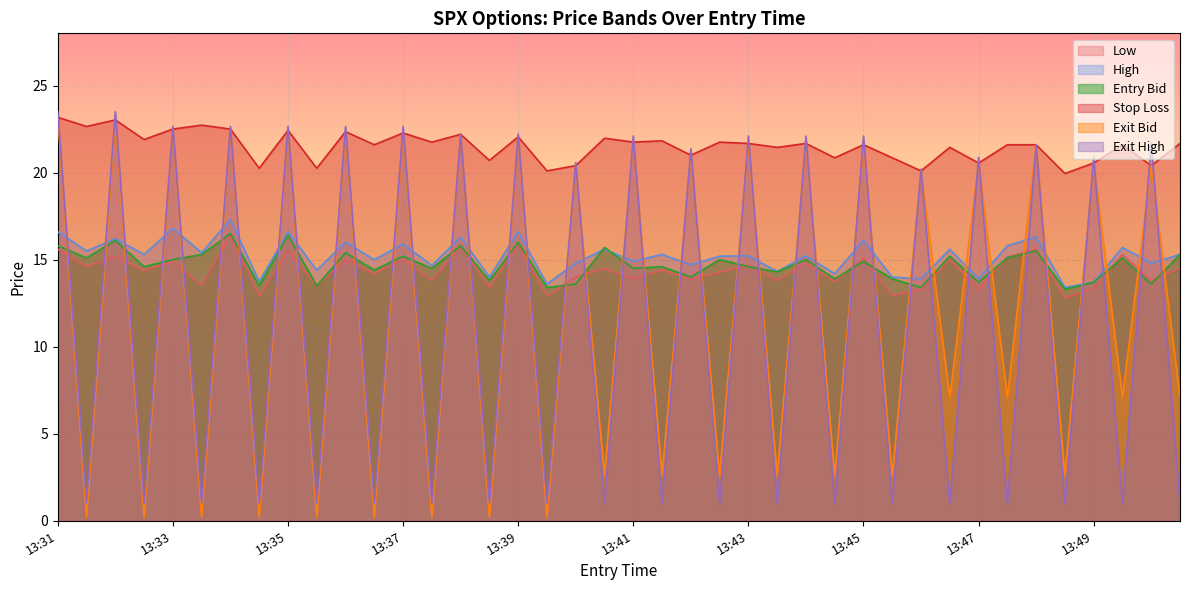

What is the difference between the second highest and second lowest values in the low series?

3.0